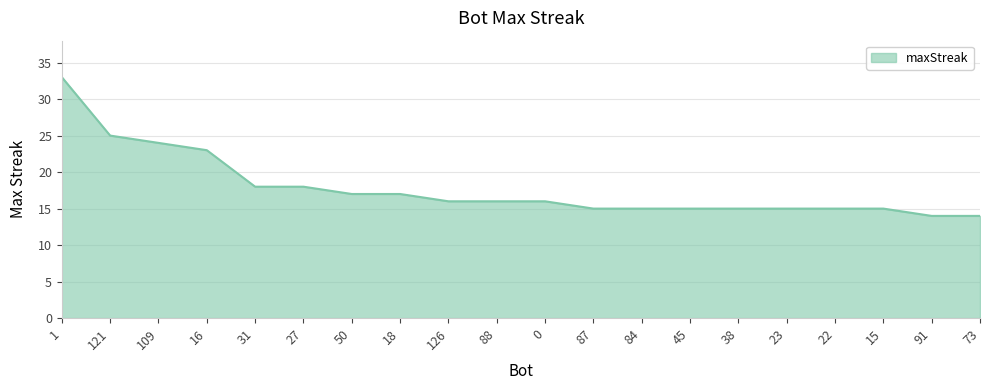

Does the chart display data point markers on the line(s)?

No